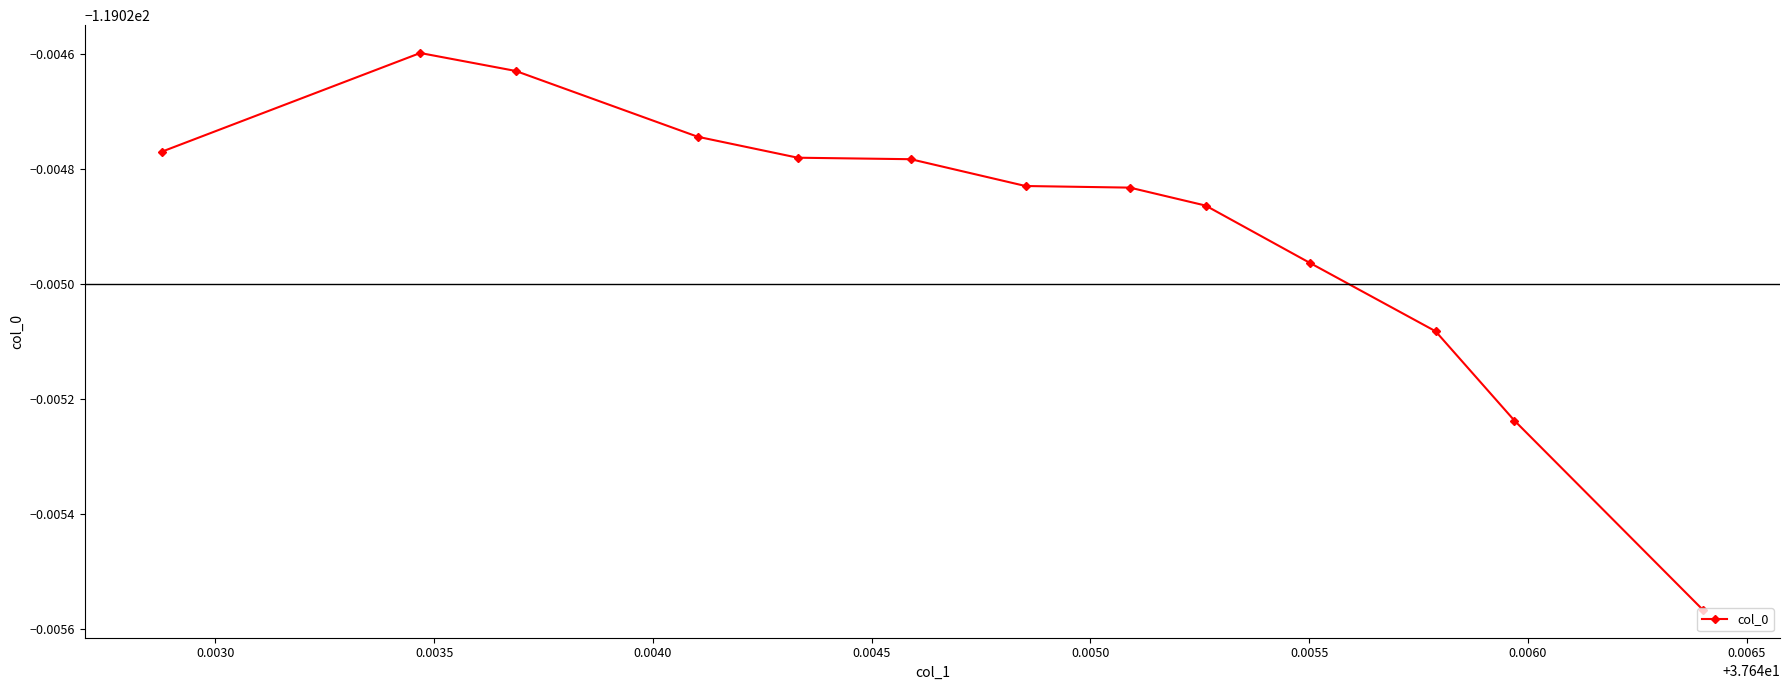

True or false: the data has more than 1 interior local peaks.

False